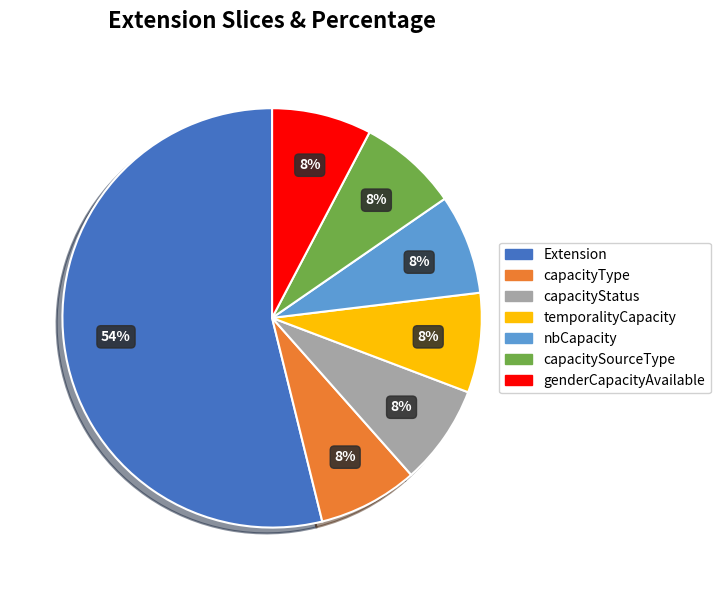

What percentage is the capacitySourceType slice, to the nearest percent?

8%